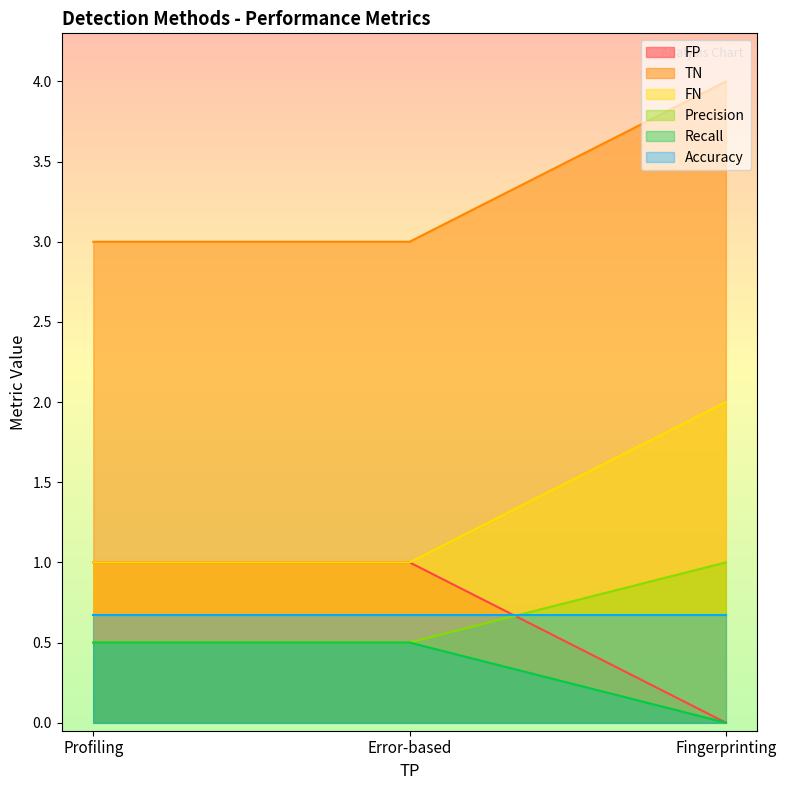

What is the value of the Recall point at the 2nd from the left?

0.5